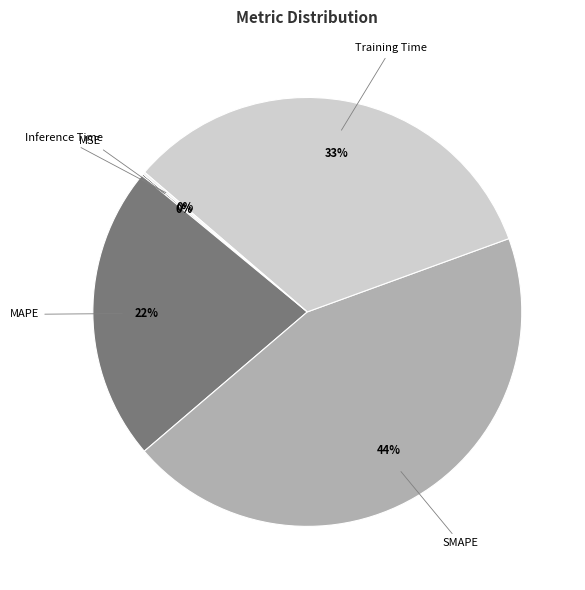

To the nearest percent, what is the difference between the largest and smallest slice percentages?

44%